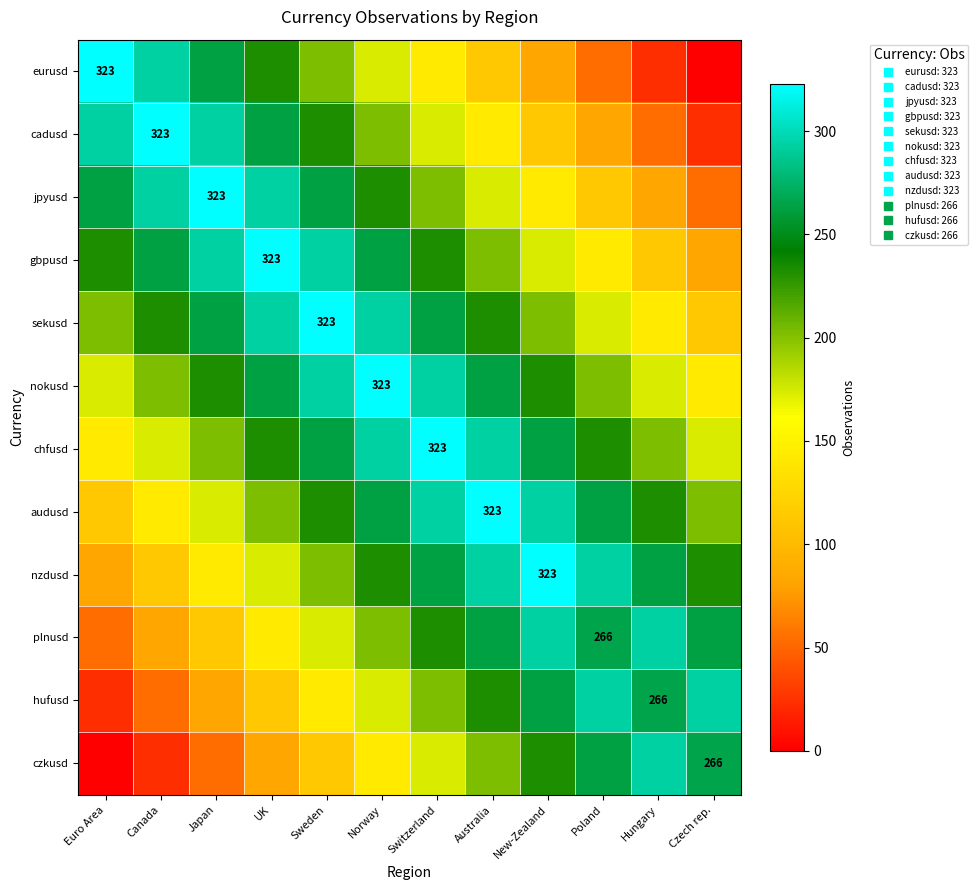

Count the number of categories in the chart.

12